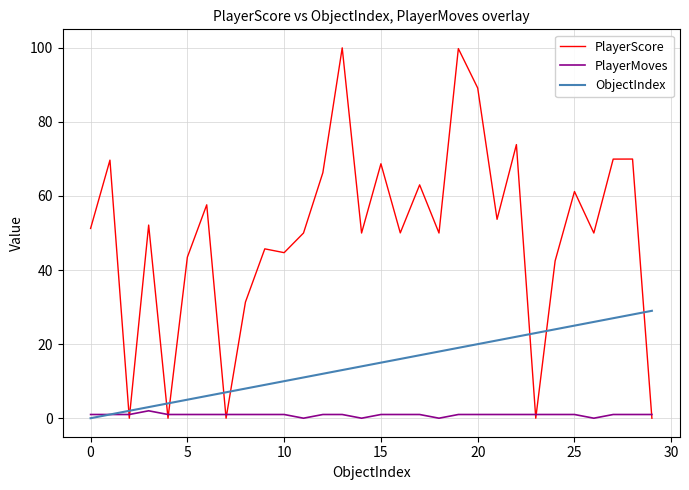

After their last crossing, which series has the higher values: PlayerScore or ObjectIndex?

ObjectIndex